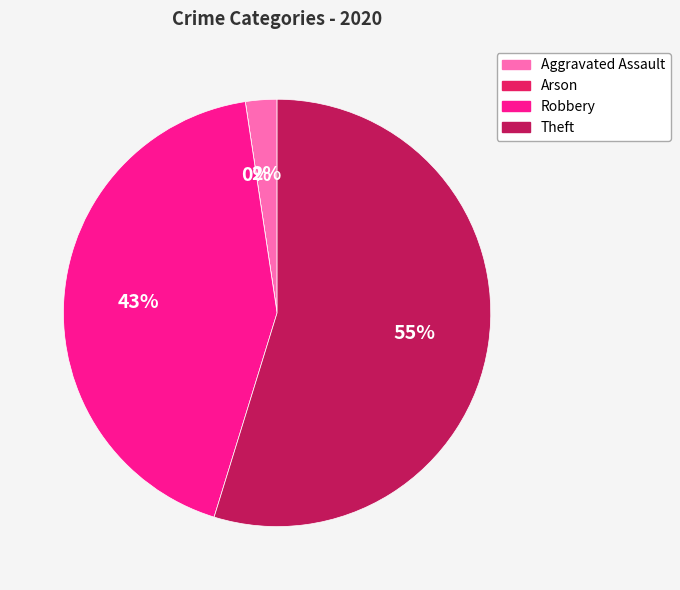

Is it true that Aggravated Assault is 1% of the pie?

False